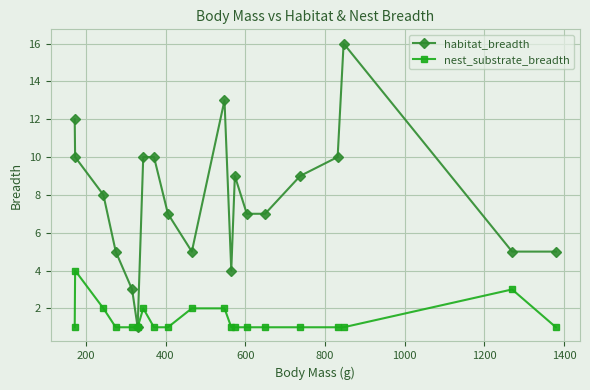

What is the maximum value shown in the chart?

16